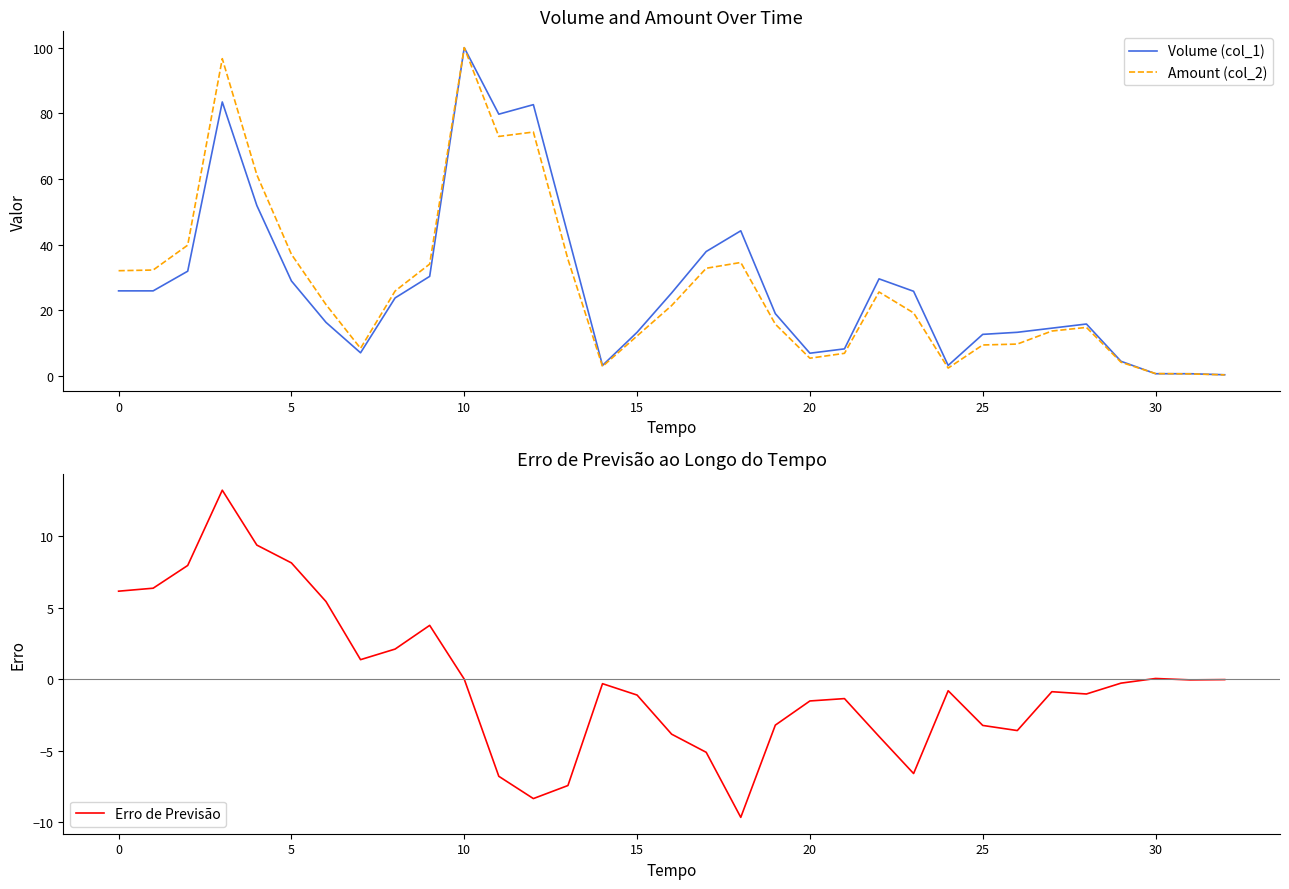

Is it true that Amount (col_2) equals 37.0 at 5?

True